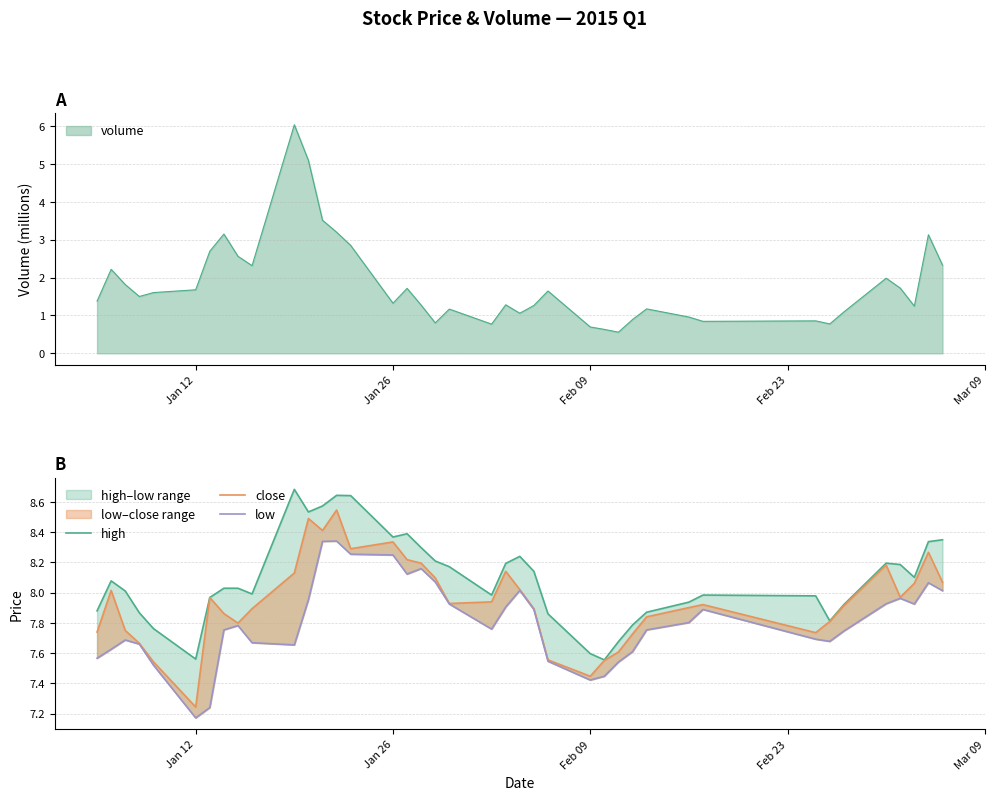

What is the maximum value for volume?

6.0